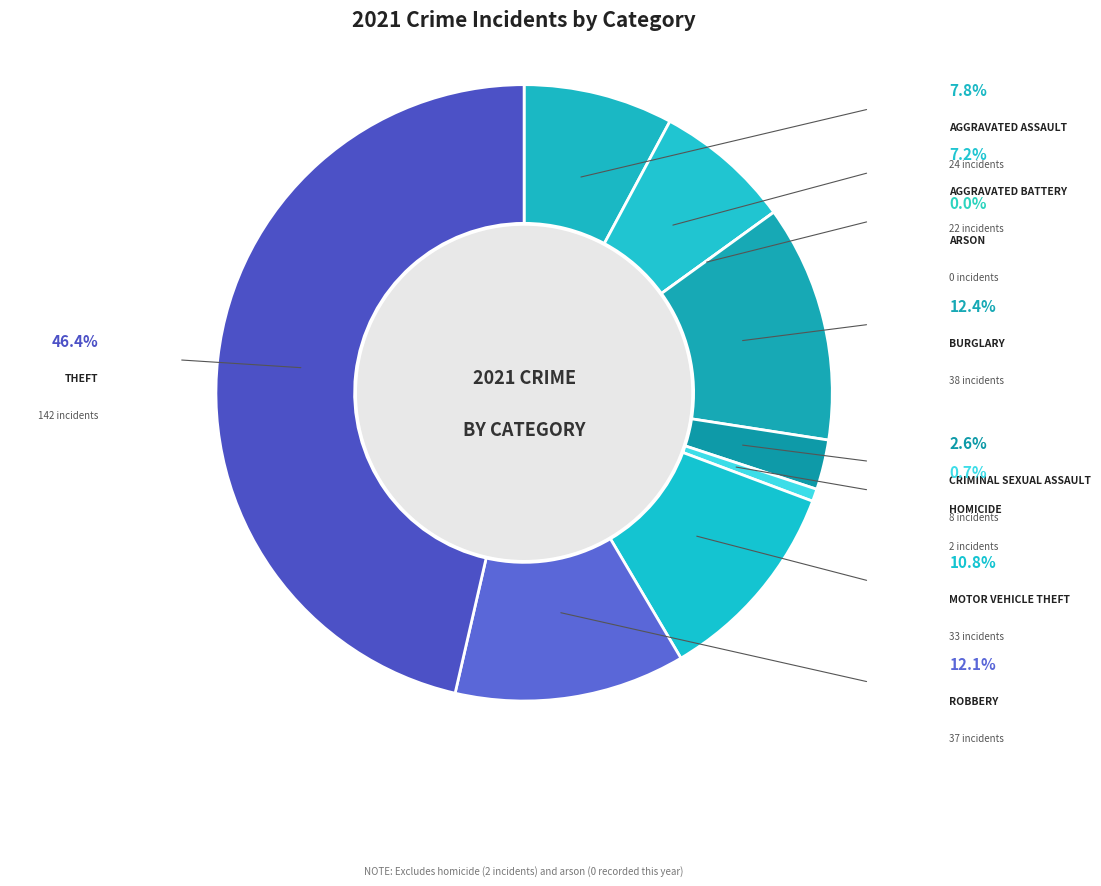

Which category has the biggest portion of the pie?

Theft